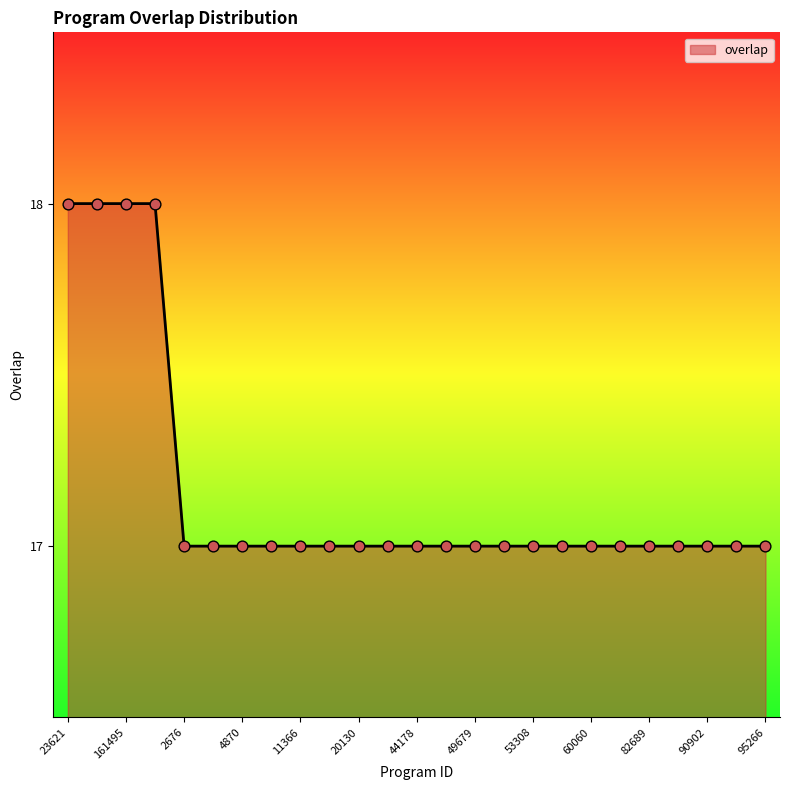

What is the minimum value shown in the chart?

17